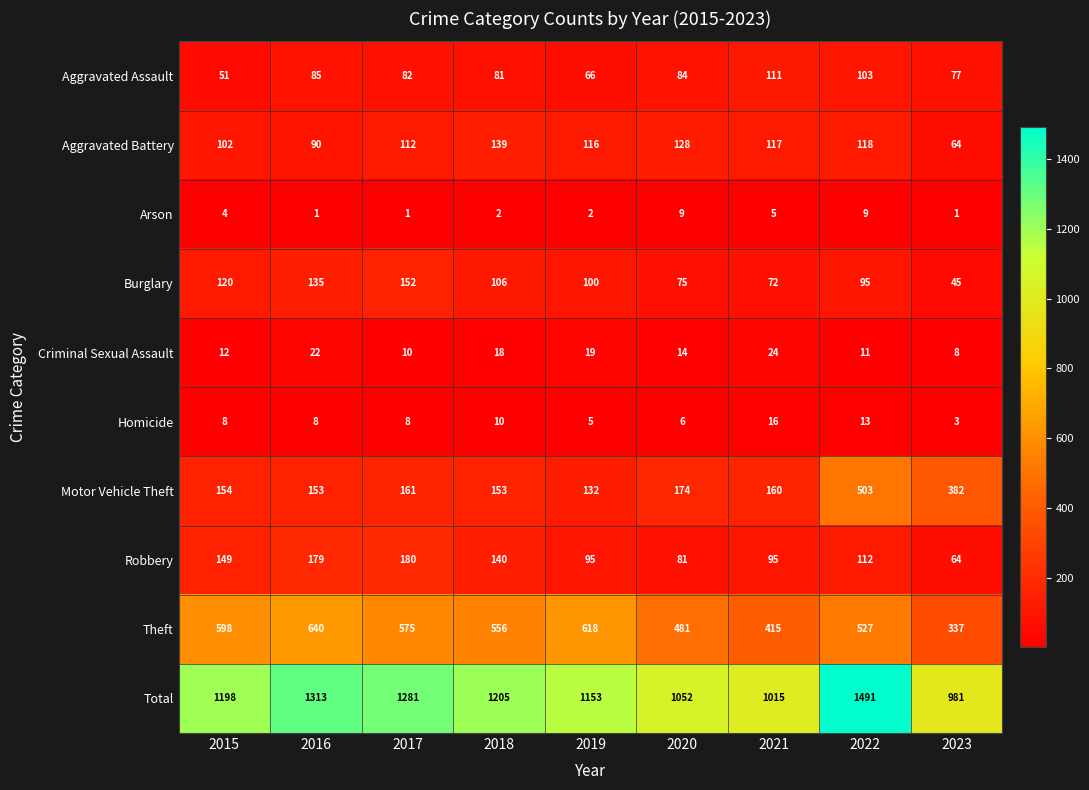

True or false: Total has a value of 1198 at 2015.

True